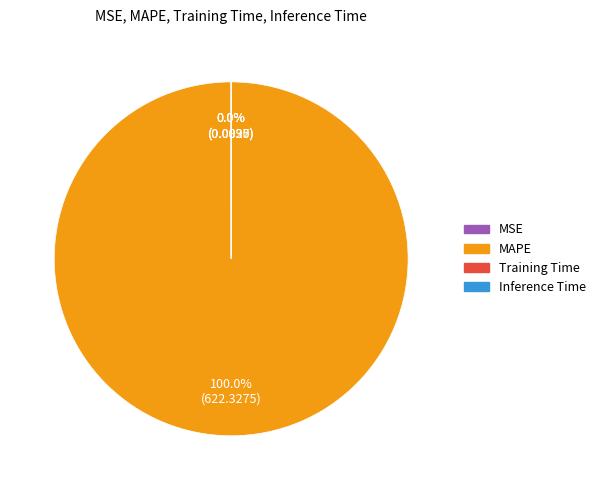

To the nearest percent, what is the difference between the largest and smallest slice percentages?

100%